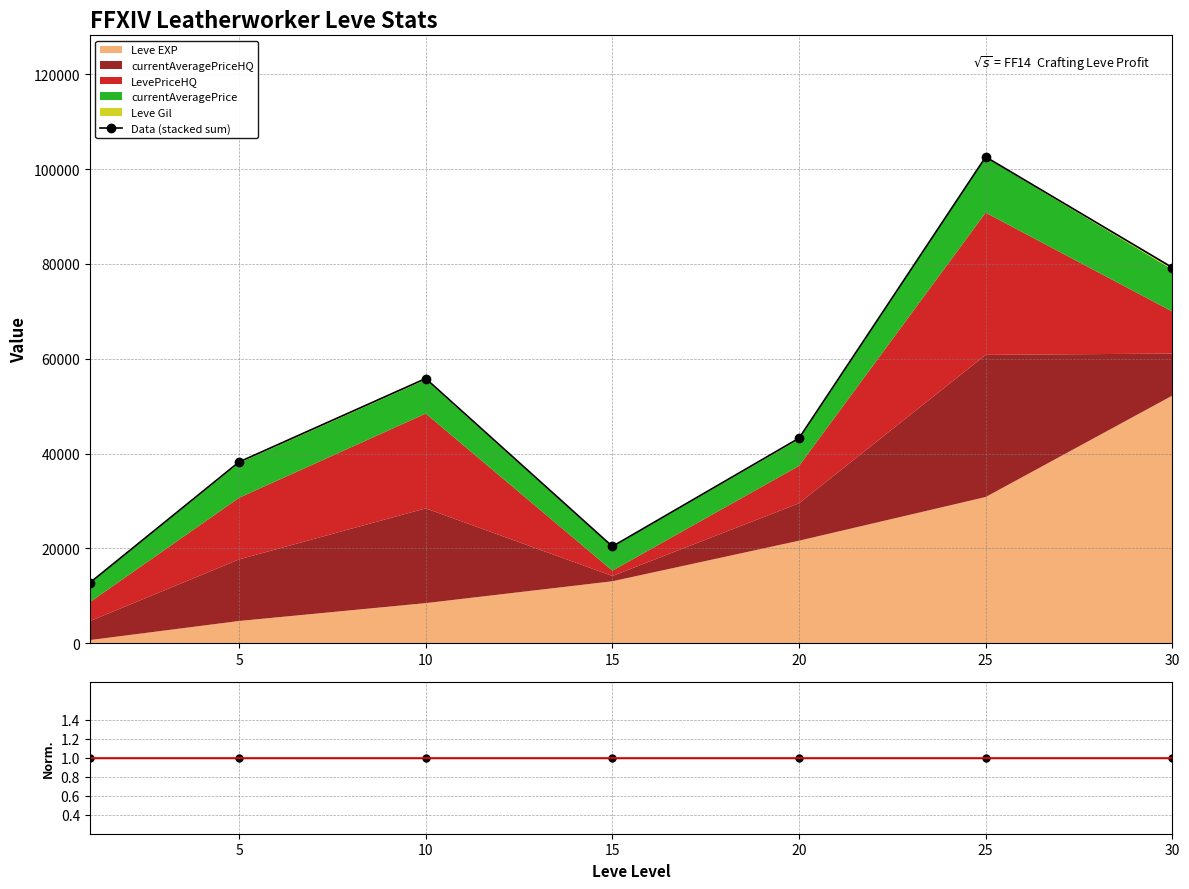

Is it true that the value at 10 is 55827?

True